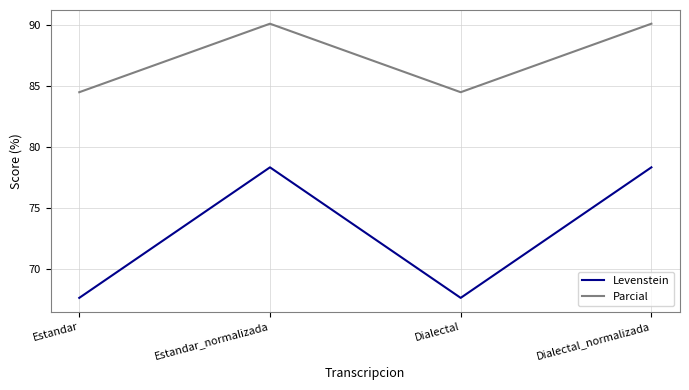

Reading right to left, list all the values displayed in this chart.

Levenstein: 78.3	67.6	78.3	67.6
Parcial: 90.1	84.5	90.1	84.5